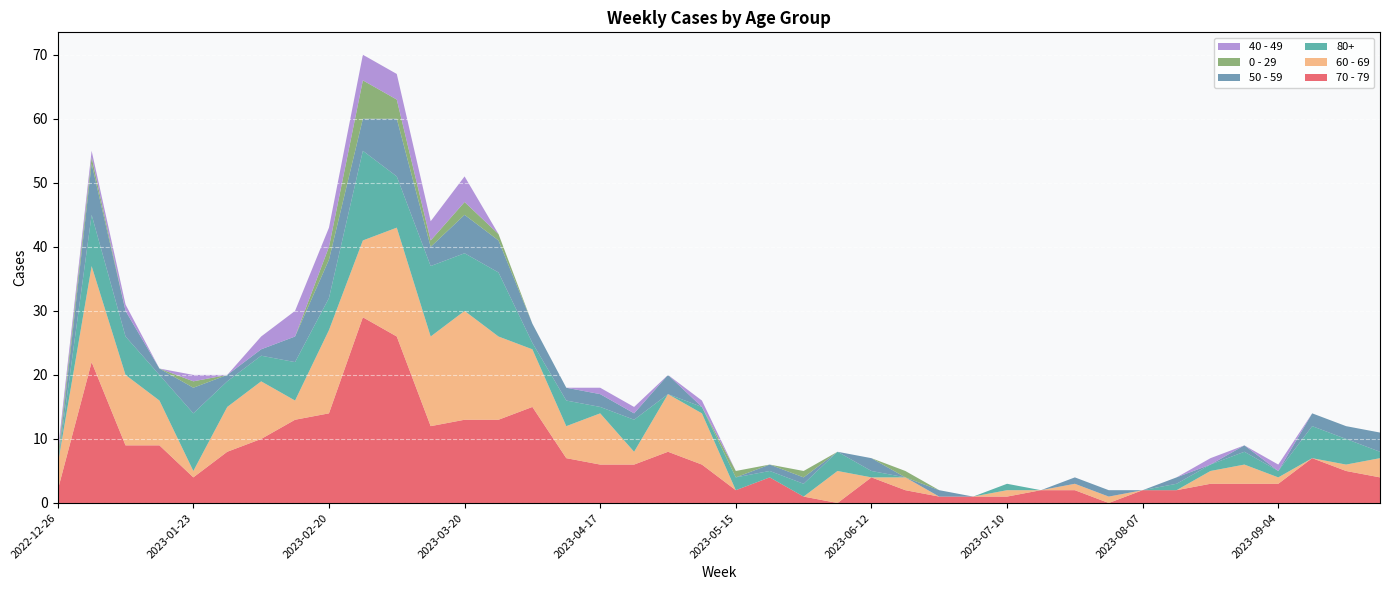

Reading right to left, transcribe all the data shown in this chart.

70 - 79: 4	5	7	3	3	3	2	2	0	2	2	1	1	1	2	4	0	1	4	2	6	8	6	6	7	15	13	13	12	26	29	14	13	10	8	4	9	9	22	2
60 - 69: 3	1	0	1	3	2	0	0	1	1	0	1	0	0	2	0	5	0	0	0	8	9	2	8	5	9	13	17	14	17	12	13	3	9	7	1	7	11	15	4
80+: 1	4	5	1	2	1	1	0	0	0	0	1	0	0	0	1	3	2	1	2	1	0	5	1	4	1	10	9	11	8	14	5	6	4	4	9	4	6	8	0
50 - 59: 3	2	2	0	1	0	1	0	1	1	0	0	0	1	0	2	0	1	1	0	0	3	1	2	2	3	5	6	3	9	5	6	4	1	1	4	1	4	8	0
0 - 29: 0	0	0	0	0	0	0	0	0	0	0	0	0	0	1	0	0	1	0	1	0	0	0	0	0	0	1	2	1	3	6	2	0	0	0	1	0	0	1	1
40 - 49: 0	0	0	1	0	1	0	0	0	0	0	0	0	0	0	0	0	0	0	0	1	0	1	1	0	0	0	4	3	4	4	3	4	2	0	1	0	1	1	1